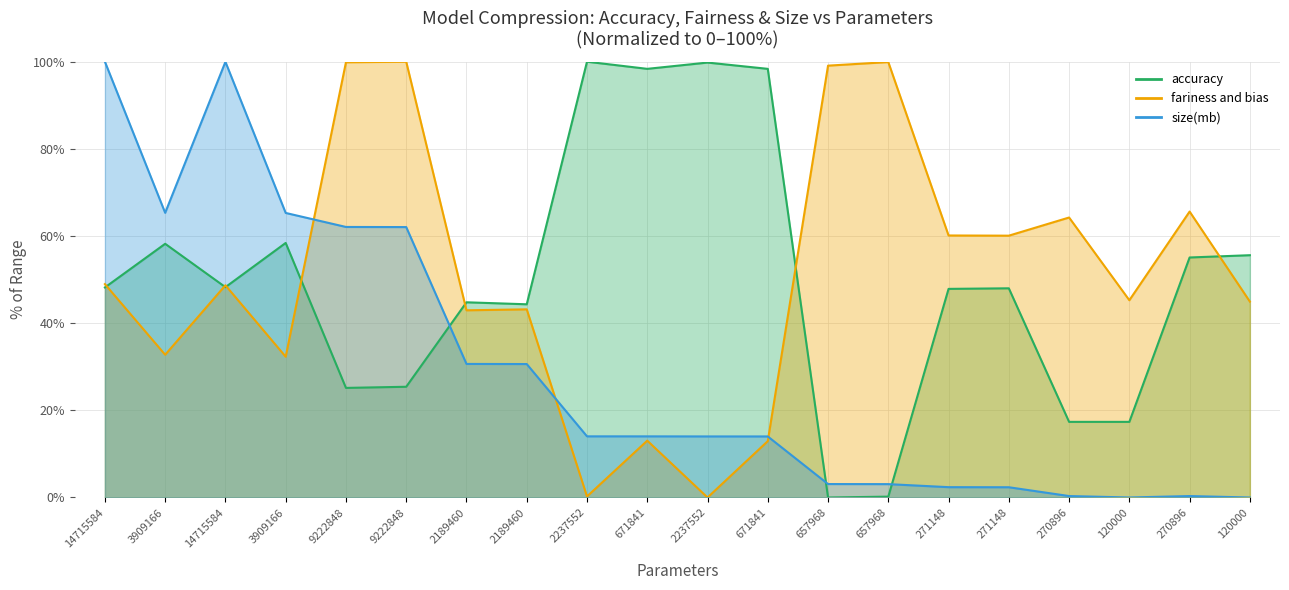

What is the total value across all series at 14715584?

197.2